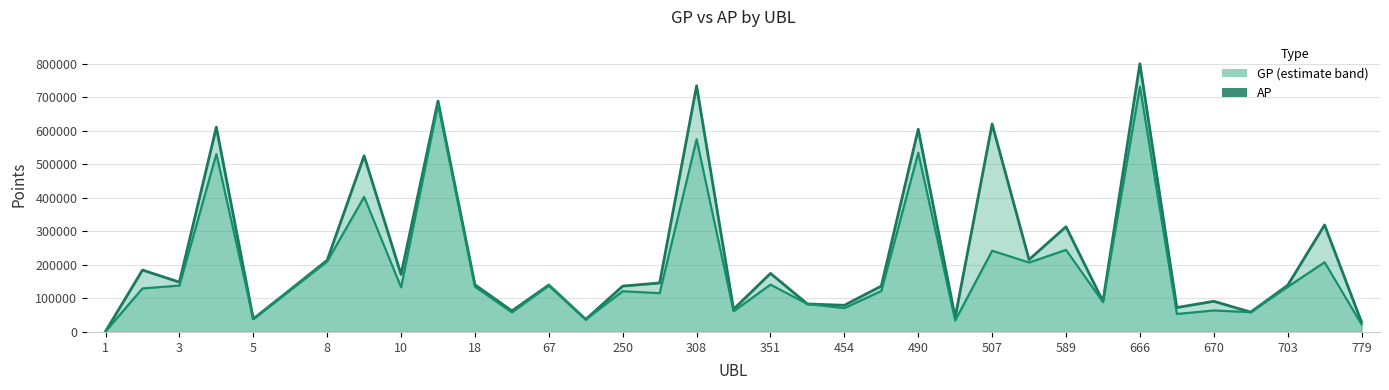

What is the sum of all AP (solid) values?

6679147